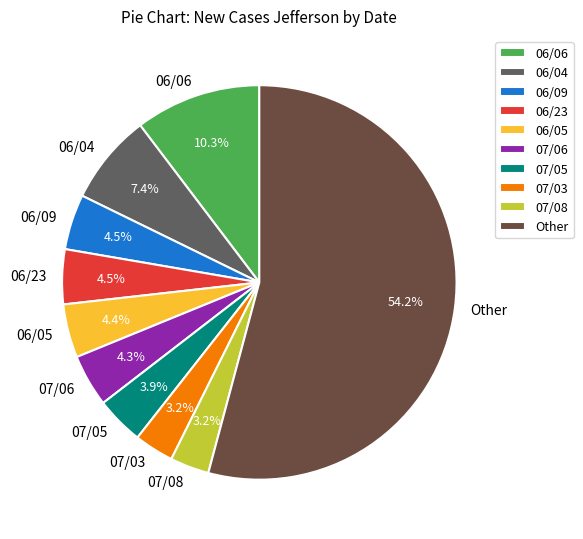

Which slice is the largest?

Other